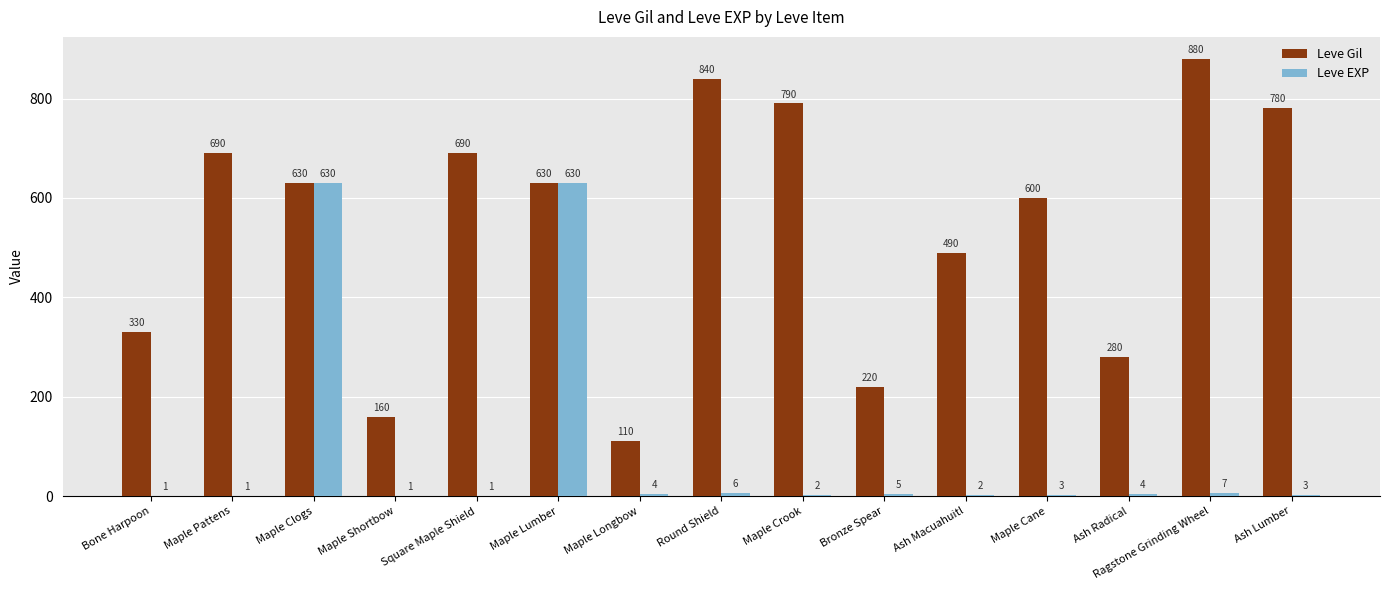

Is the value of Leve Gil at Bone Harpoon greater than the value of Leve EXP at Maple Pattens?

Yes